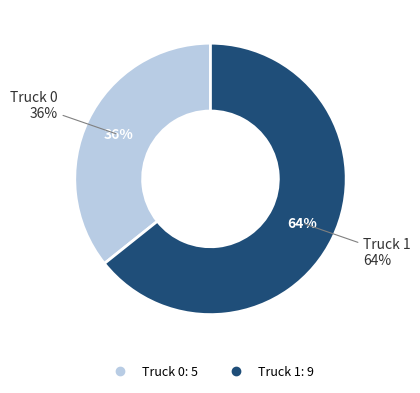

Which category has the biggest portion of the pie?

Truck 1